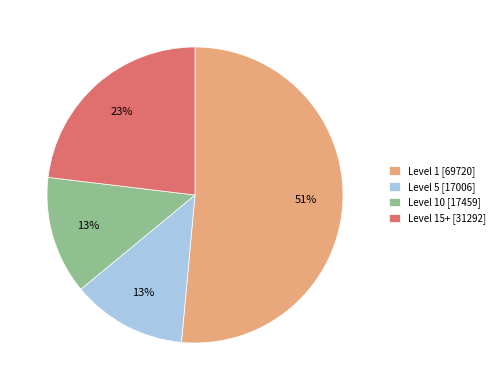

Is there a majority slice in this chart?

Yes